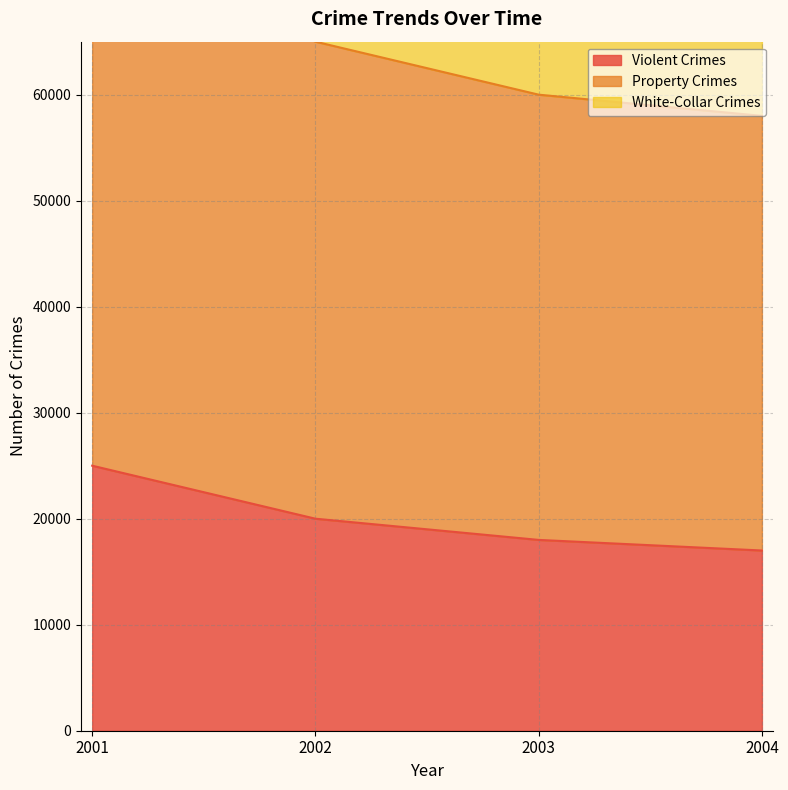

Where is Violent Crimes nearest to the value 21000?

2002